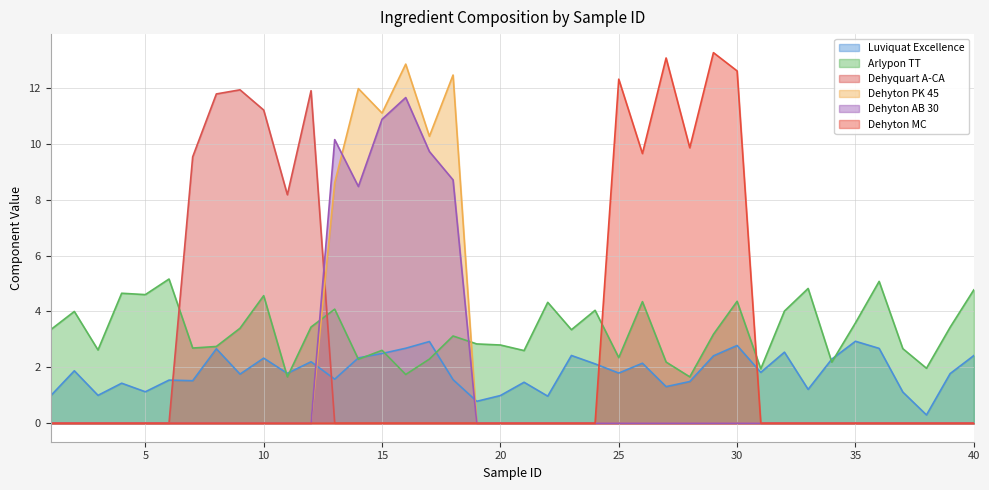

How many distinct data groups are displayed?

6